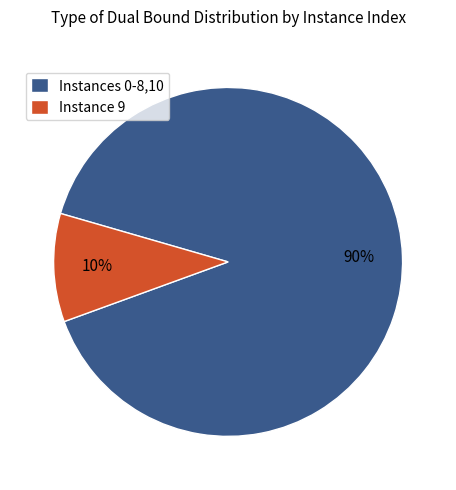

Does Instances 0-8,10 represent more than half of the total?

Yes